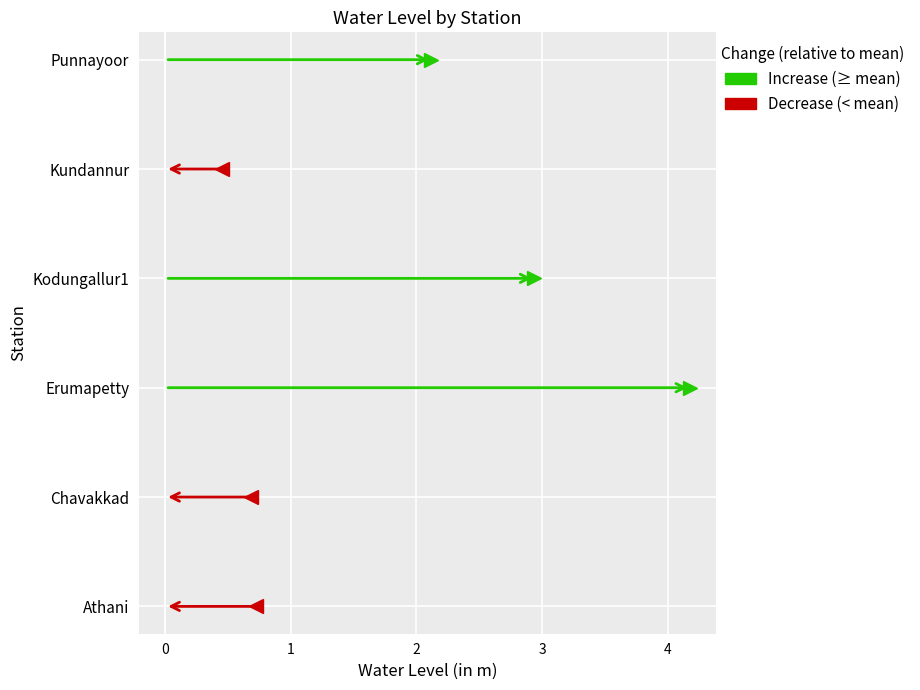

What is the change in value from Chavakkad to Kodungallur1?

+2.3